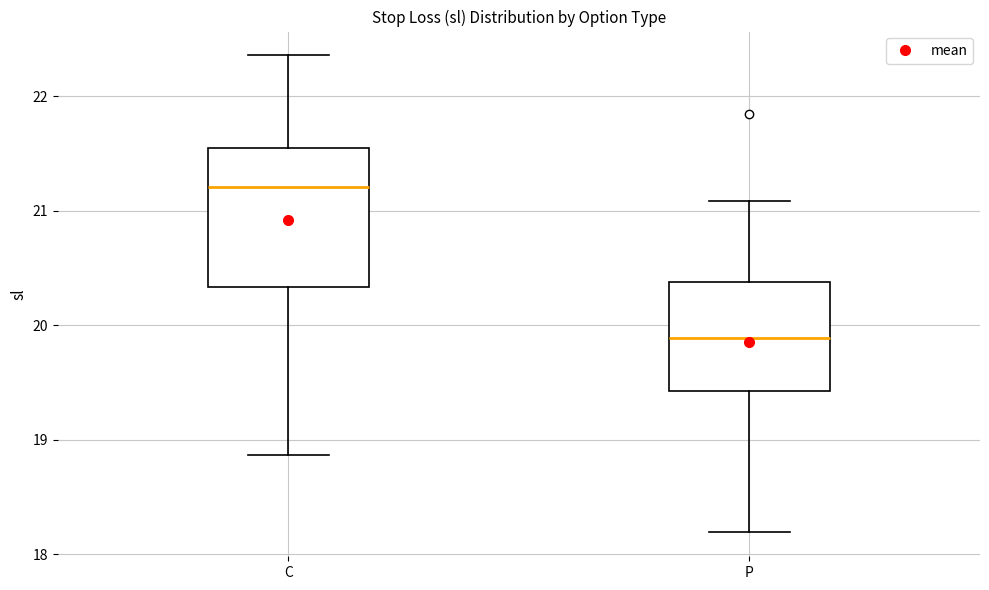

Where does the median line of the box for P sit on the y-axis? The values are not printed on the chart, so give them approximately, as read against the axis.

19.9